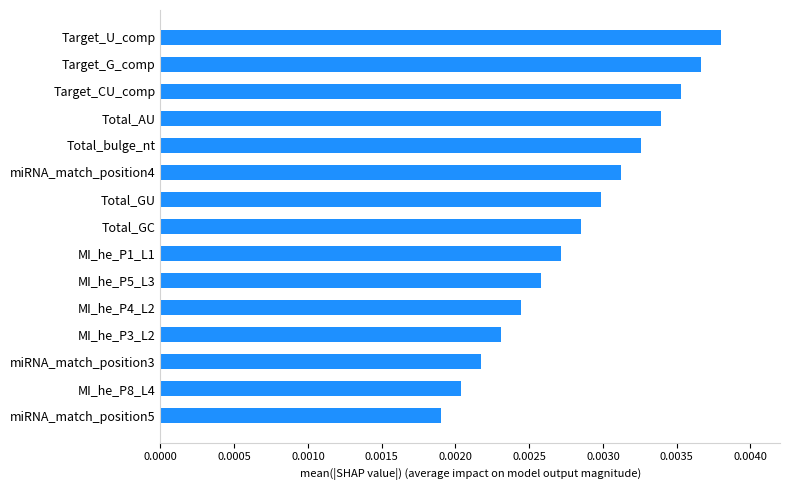

Where is the data nearest to the value 0?

miRNA_match_position5